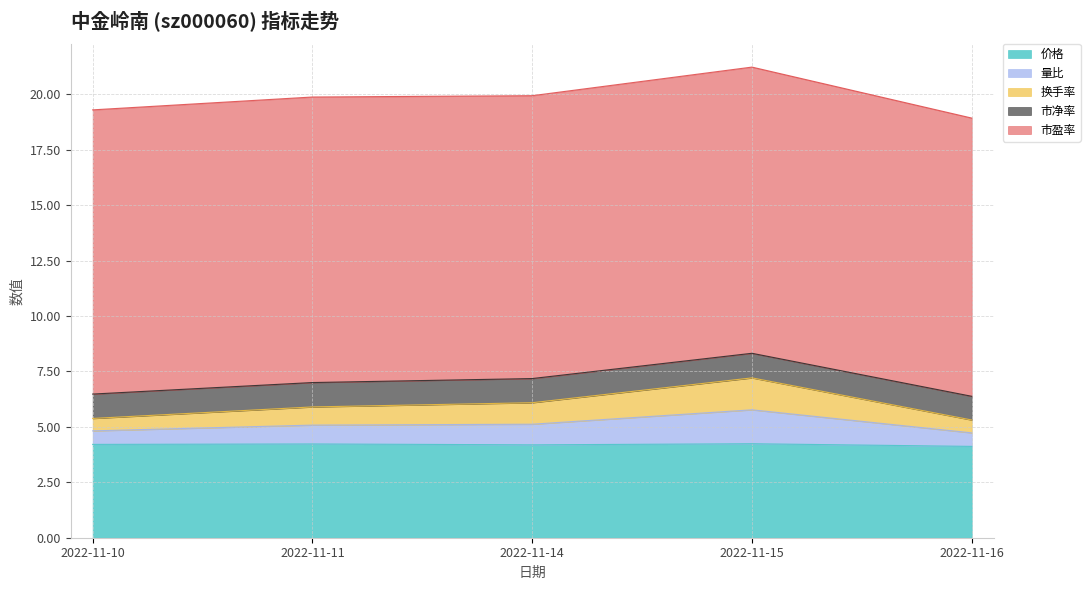

The value of 价格 at 2022-11-15 is 4.2. True or false?

True